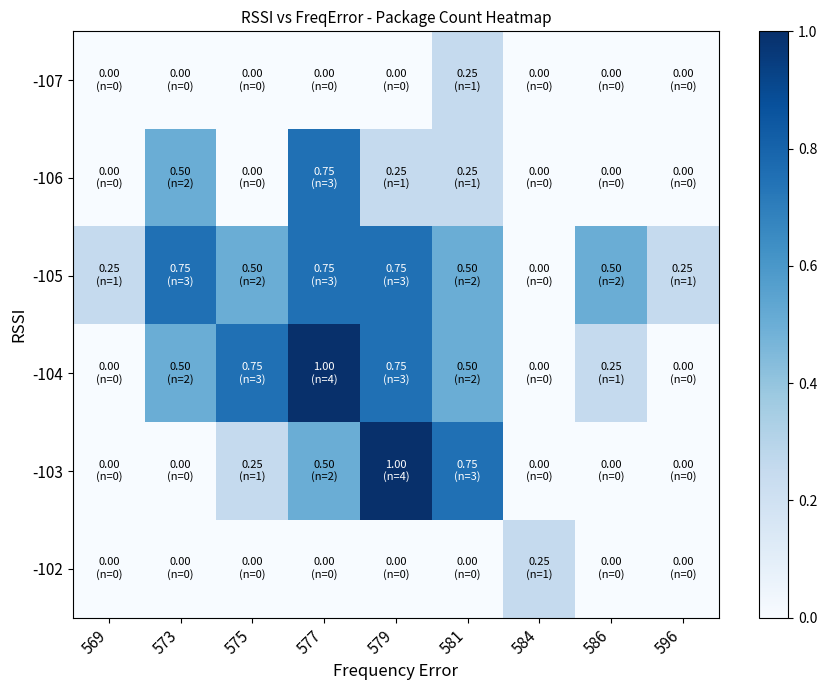

Reading left to right, what are all the values shown in this chart?

-107: 569=0.0	573=0.0	575=0.0	577=0.0	579=0.0	581=0.2	584=0.0	586=0.0	596=0.0
-106: 569=0.0	573=0.5	575=0.0	577=0.8	579=0.2	581=0.2	584=0.0	586=0.0	596=0.0
-105: 569=0.2	573=0.8	575=0.5	577=0.8	579=0.8	581=0.5	584=0.0	586=0.5	596=0.2
-104: 569=0.0	573=0.5	575=0.8	577=1.0	579=0.8	581=0.5	584=0.0	586=0.2	596=0.0
-103: 569=0.0	573=0.0	575=0.2	577=0.5	579=1.0	581=0.8	584=0.0	586=0.0	596=0.0
-102: 569=0.0	573=0.0	575=0.0	577=0.0	579=0.0	581=0.0	584=0.2	586=0.0	596=0.0